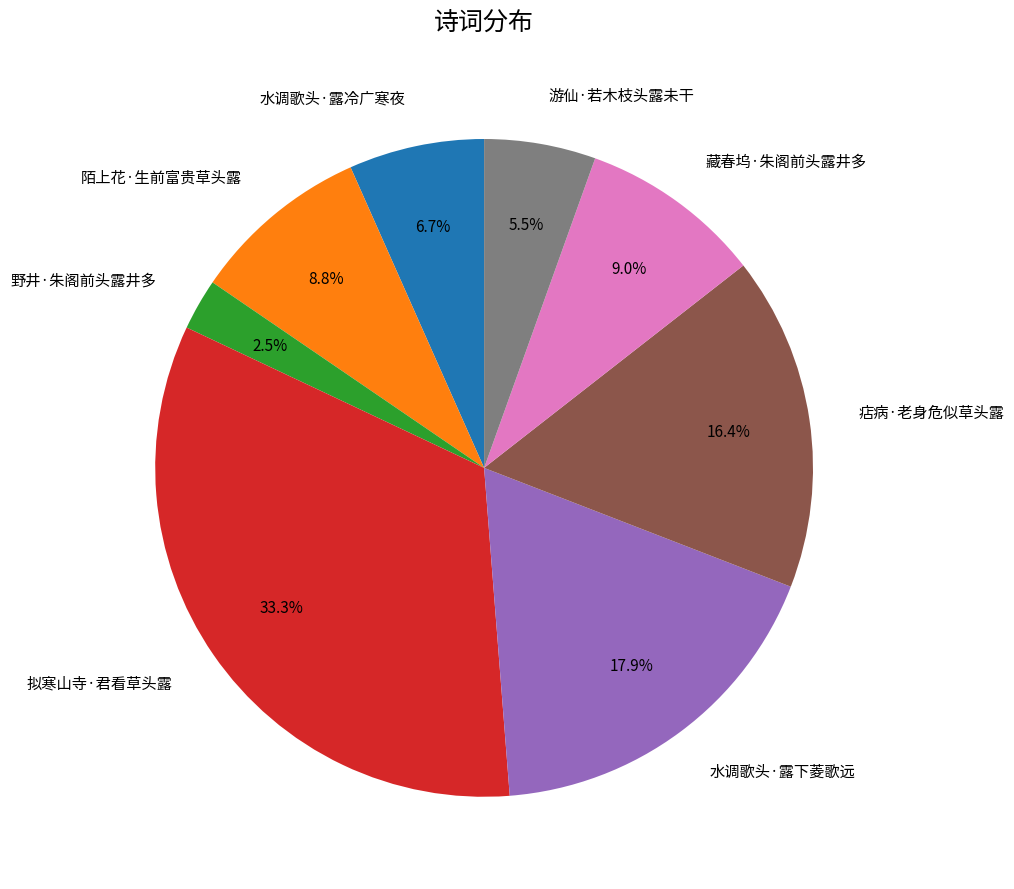

How many segments does this pie chart have?

8